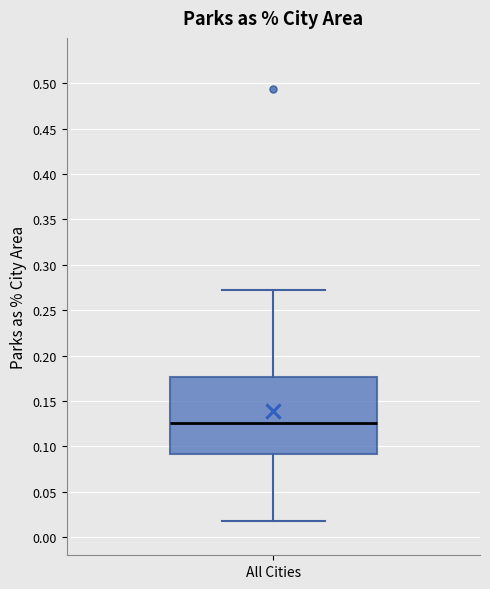

Read this box plot against the y-axis: the position of the median line, the range covered by the box, and the ends of both whiskers. The values are not printed on the chart, so give them approximately, as read against the axis.

median 0.125, box 0.090 to 0.175, whiskers 0.015 to 0.270